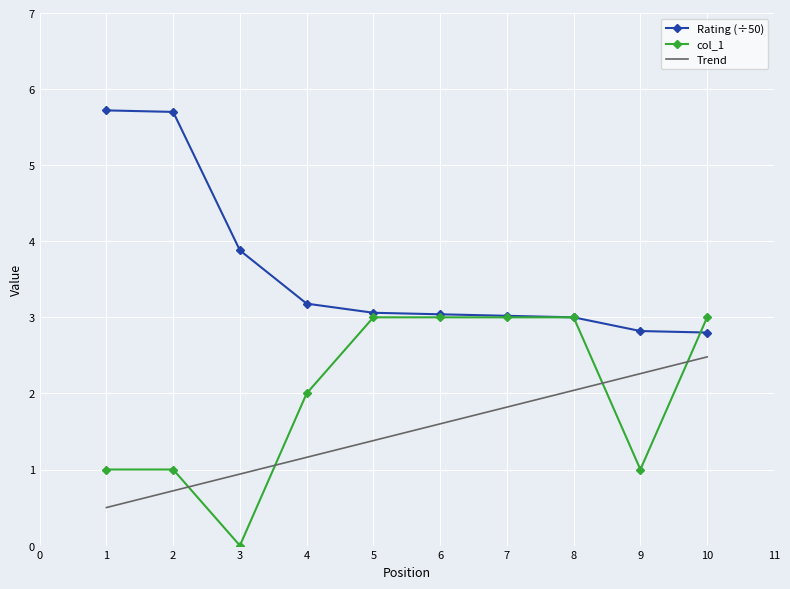

The col_1 series shows 3.0 at 5. True or false?

True